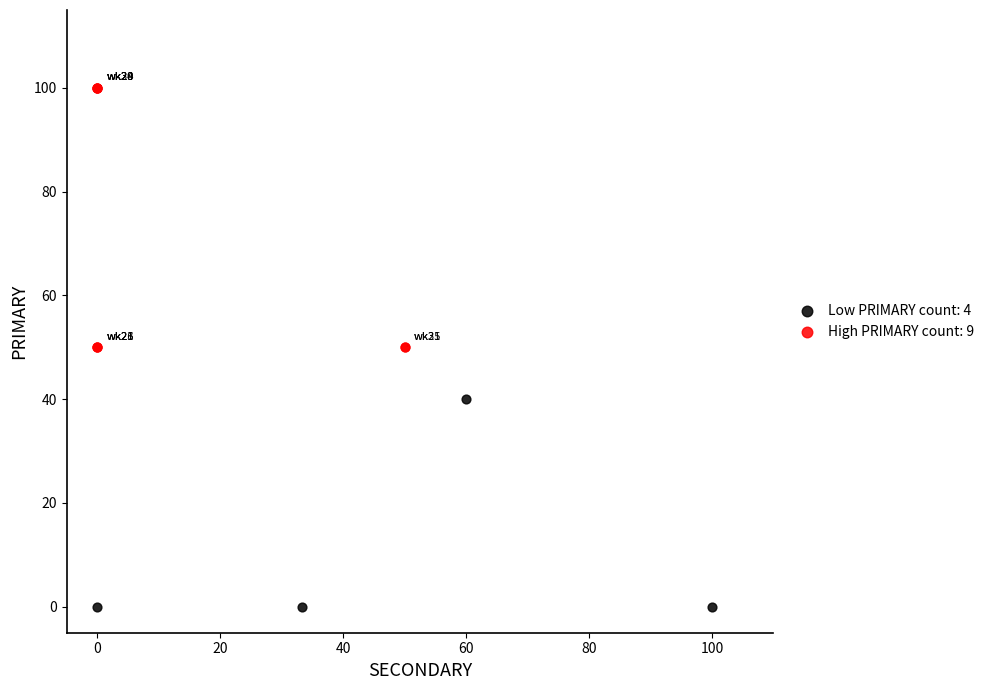

Which series contains the highest Y value?

High PRIMARY count: 9